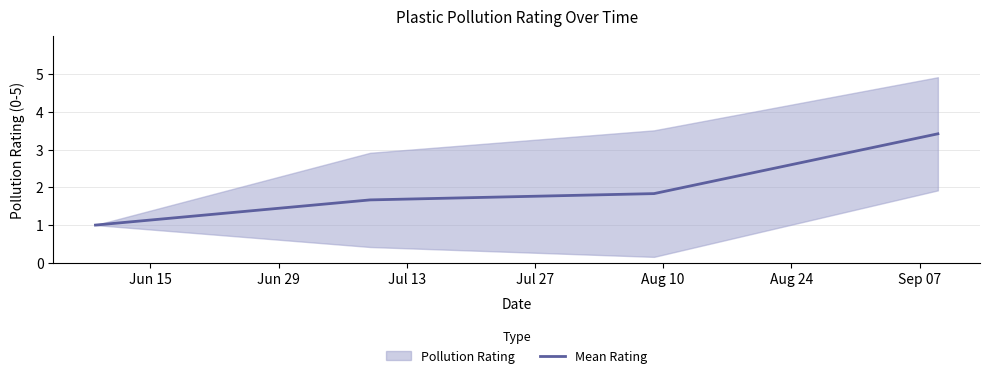

True or false: there are more than 0 points higher than both neighbors.

False